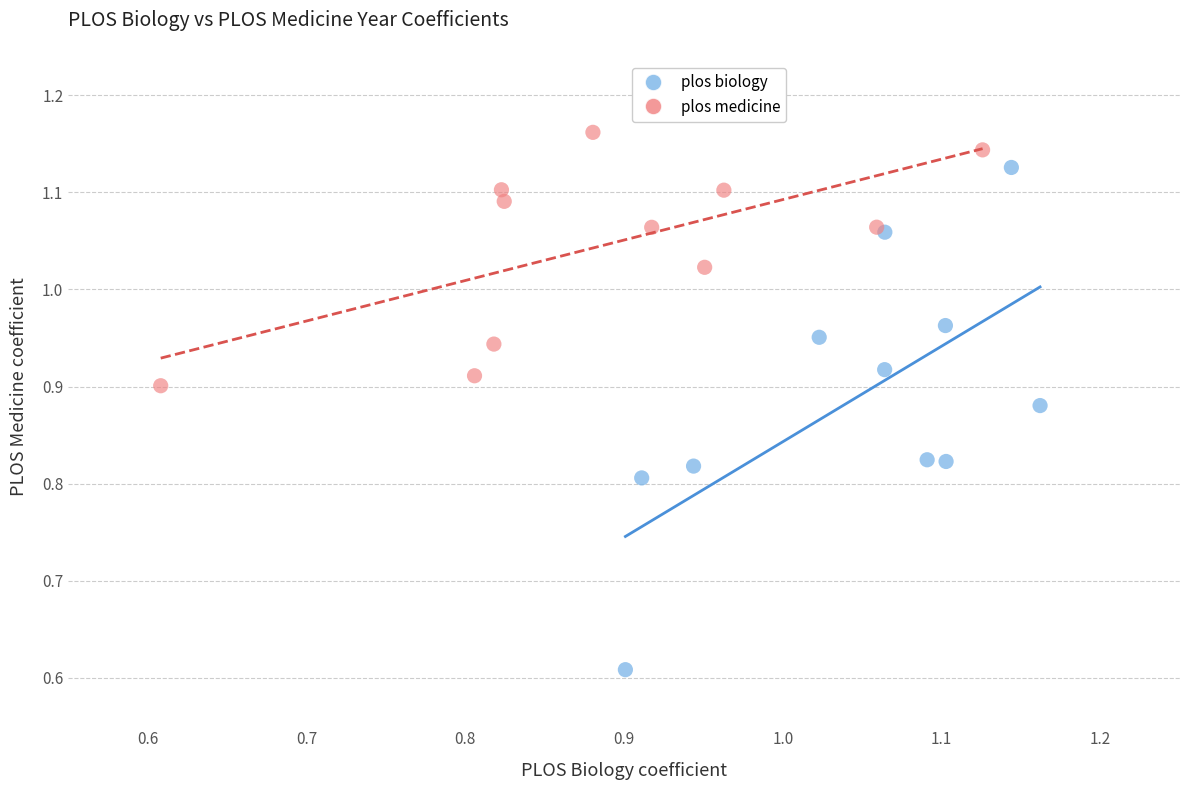

What are all the series names shown in the legend?

plos biology, plos medicine